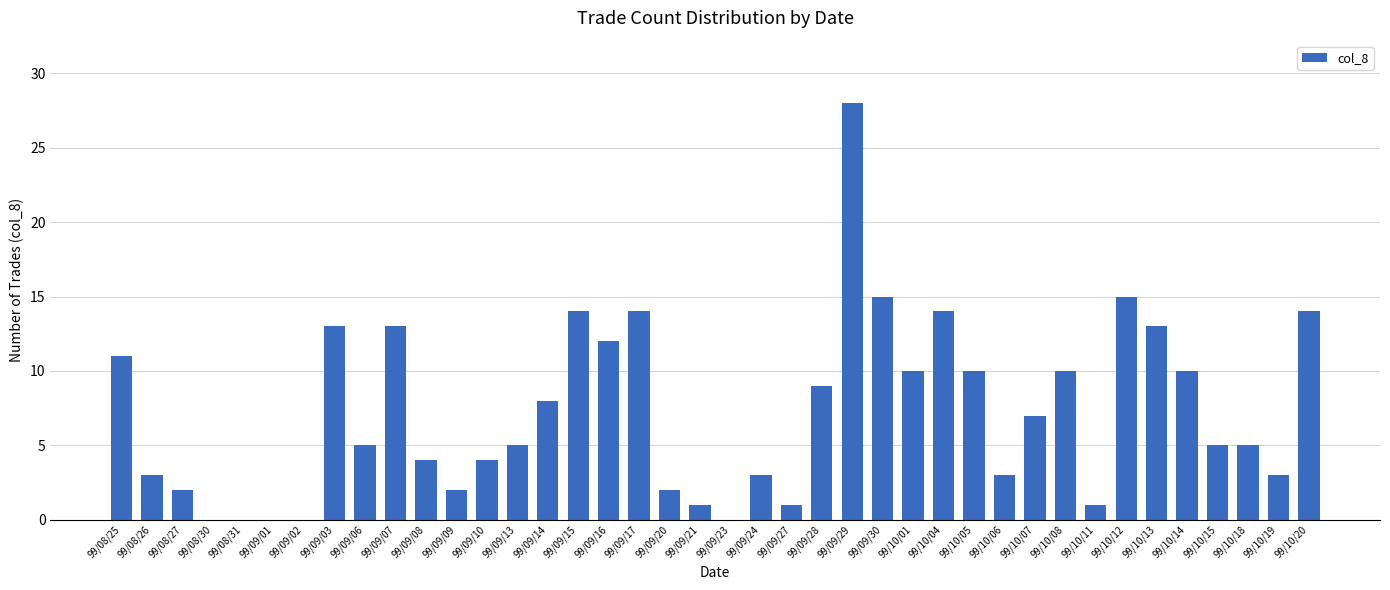

Reading left to right, what are all the values shown in this chart?

11	3	2	0	0	0	0	13	5	13	4	2	4	5	8	14	12	14	2	1	0	3	1	9	28	15	10	14	10	3	7	10	1	15	13	10	5	5	3	14